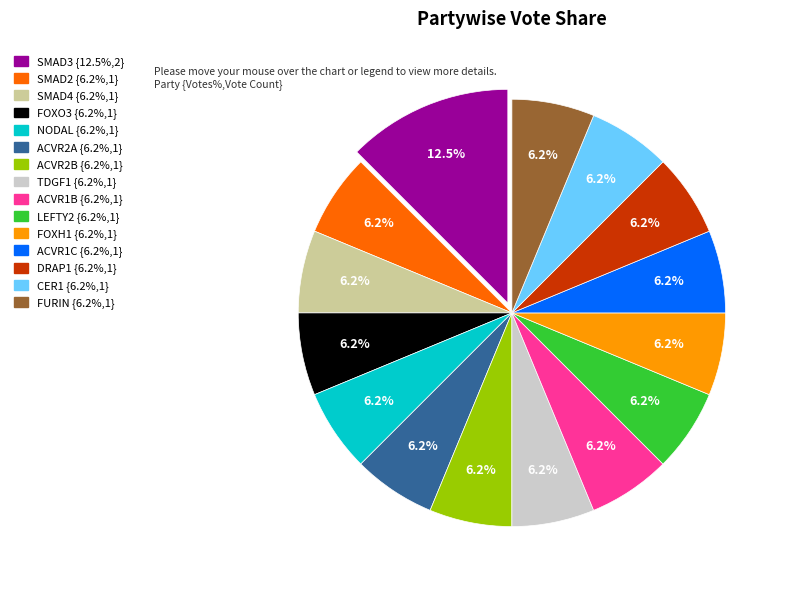

Is it true that NODAL is 17% of the pie?

False